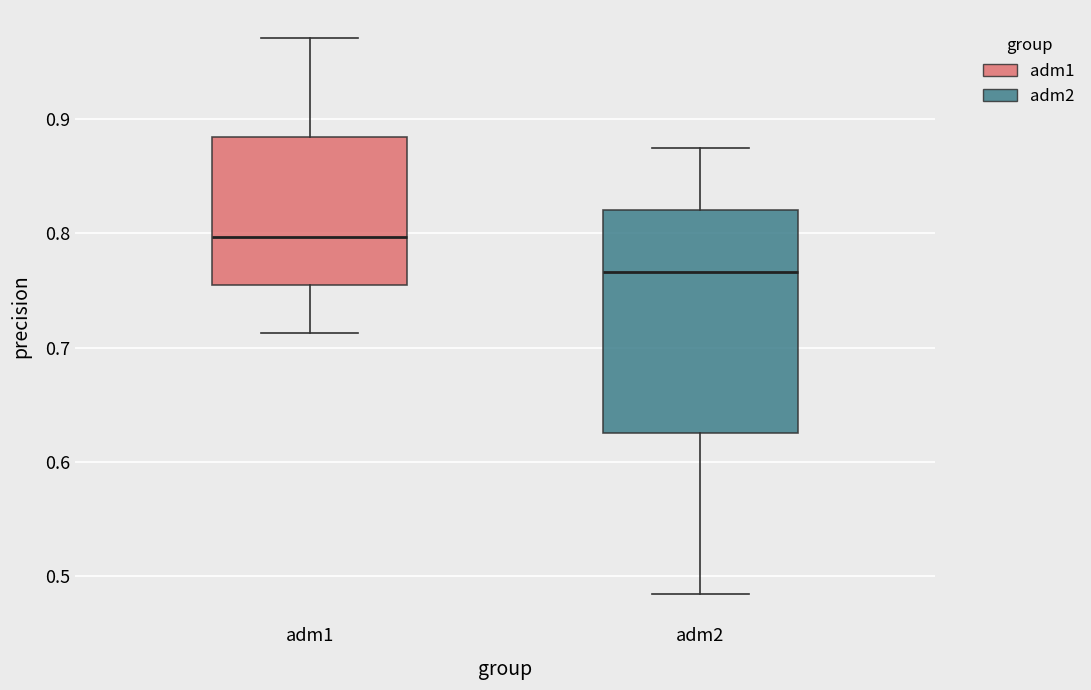

Which box's median line is the highest?

adm1